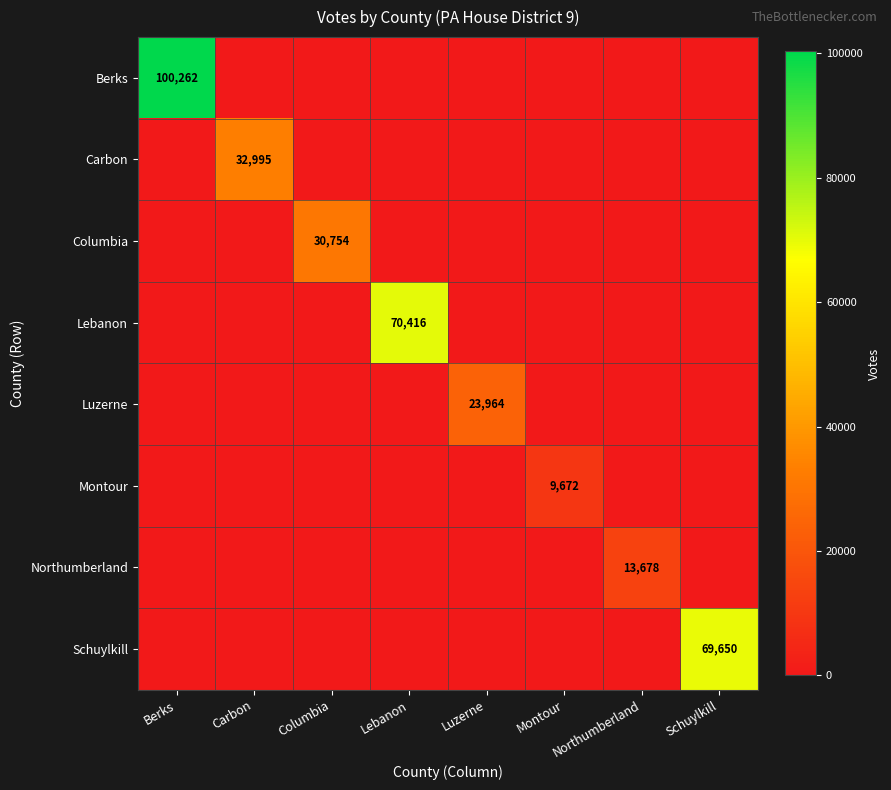

The Carbon series shows 32995 at Carbon. True or false?

True